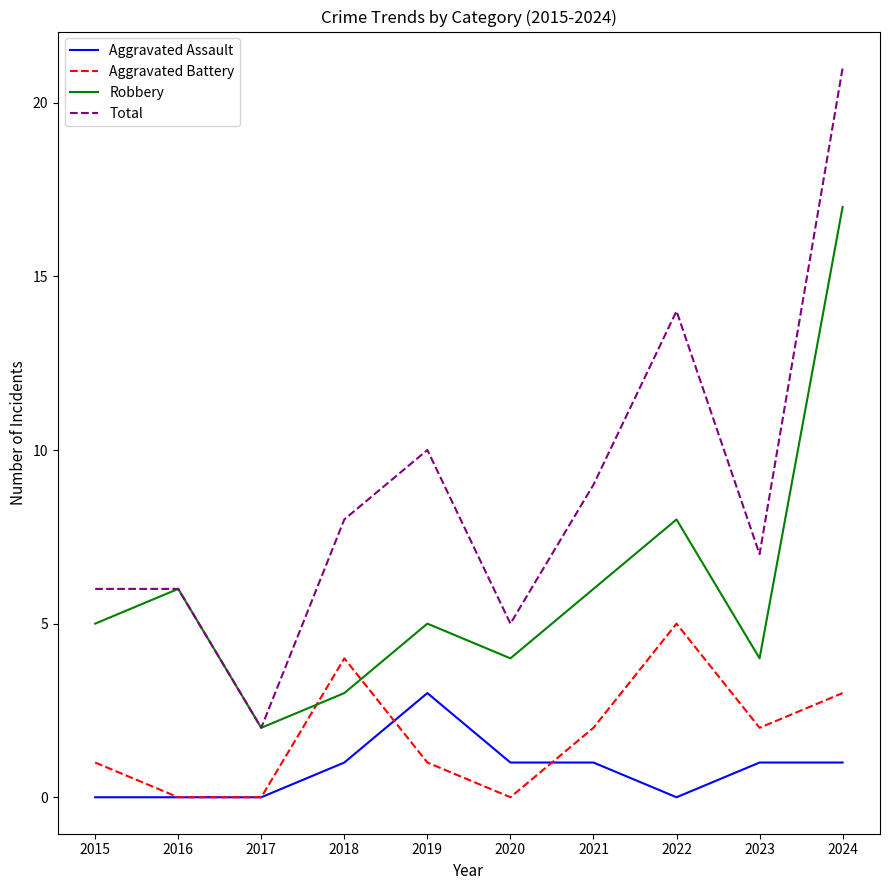

What is the approximate value of Aggravated Battery at 2018?

4